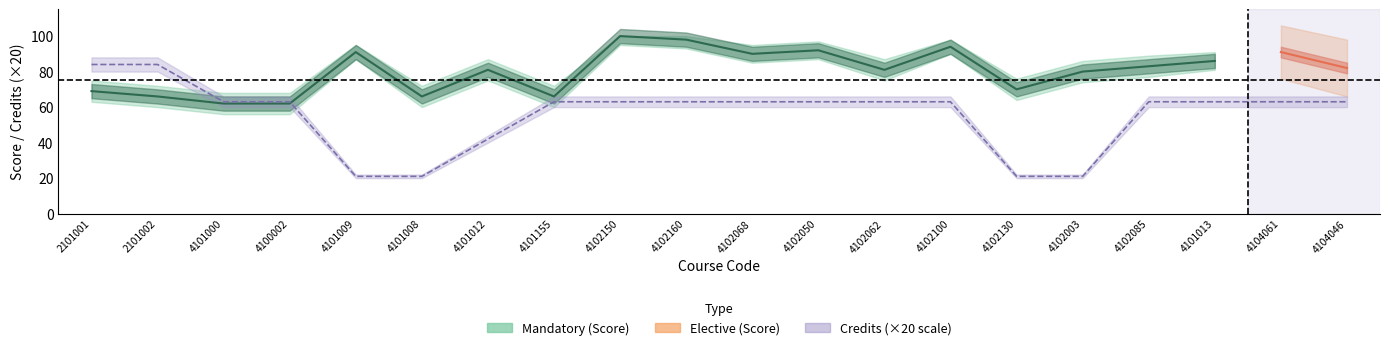

At which label is score_lower closest to 75?

4101012